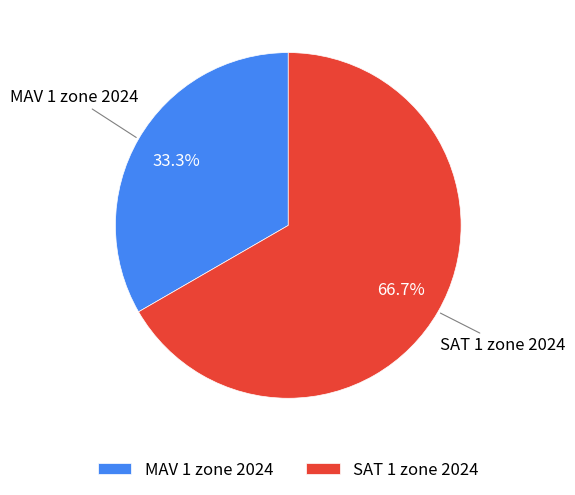

The SAT 1 zone 2024 slice represents 67% of the pie. True or false?

True